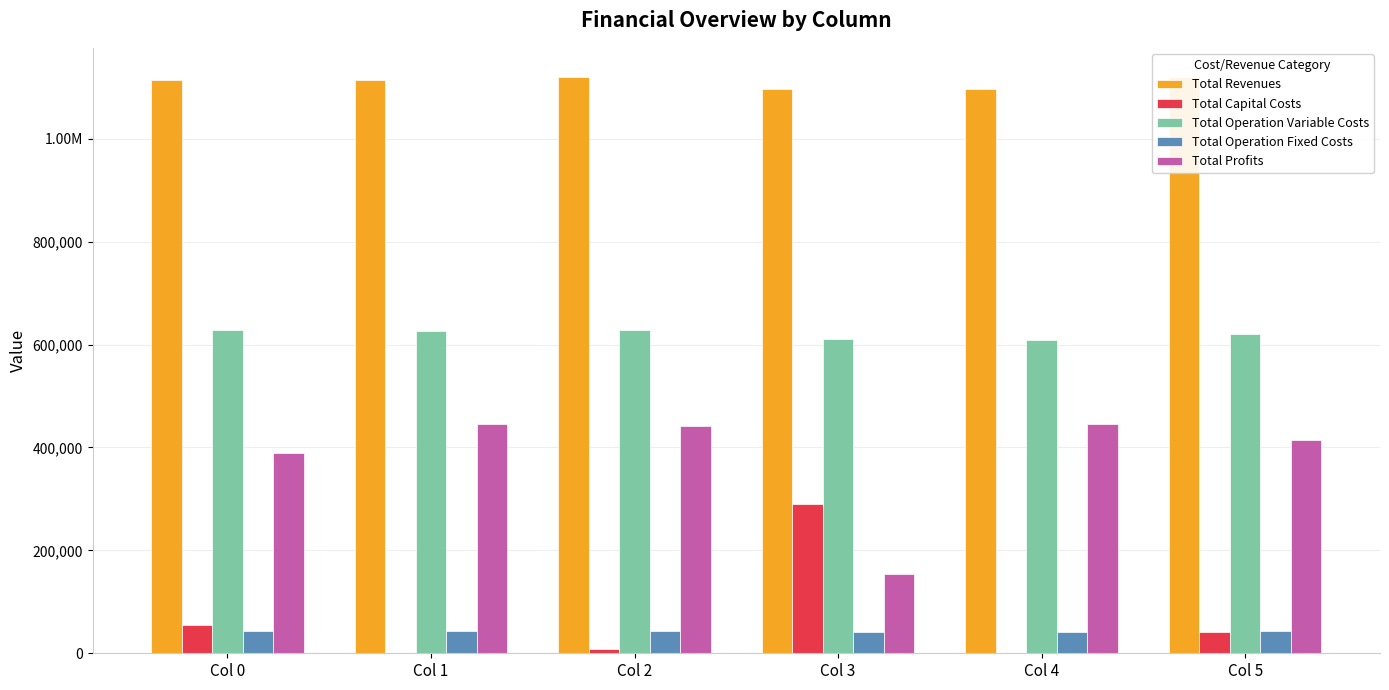

At which label does Total Revenues first exceed 1114648?

Col 0